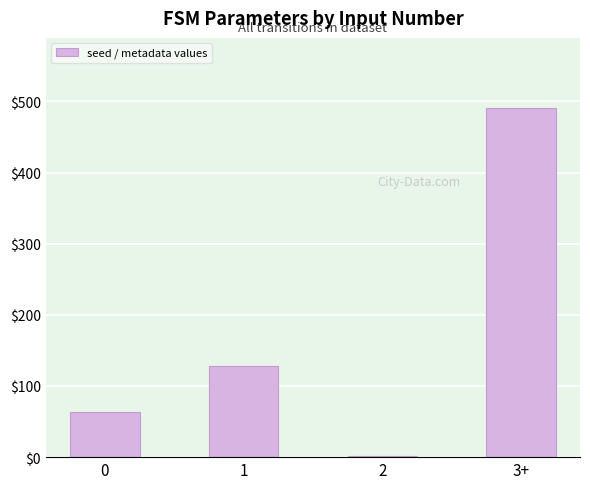

How many distinct data groups are displayed?

1